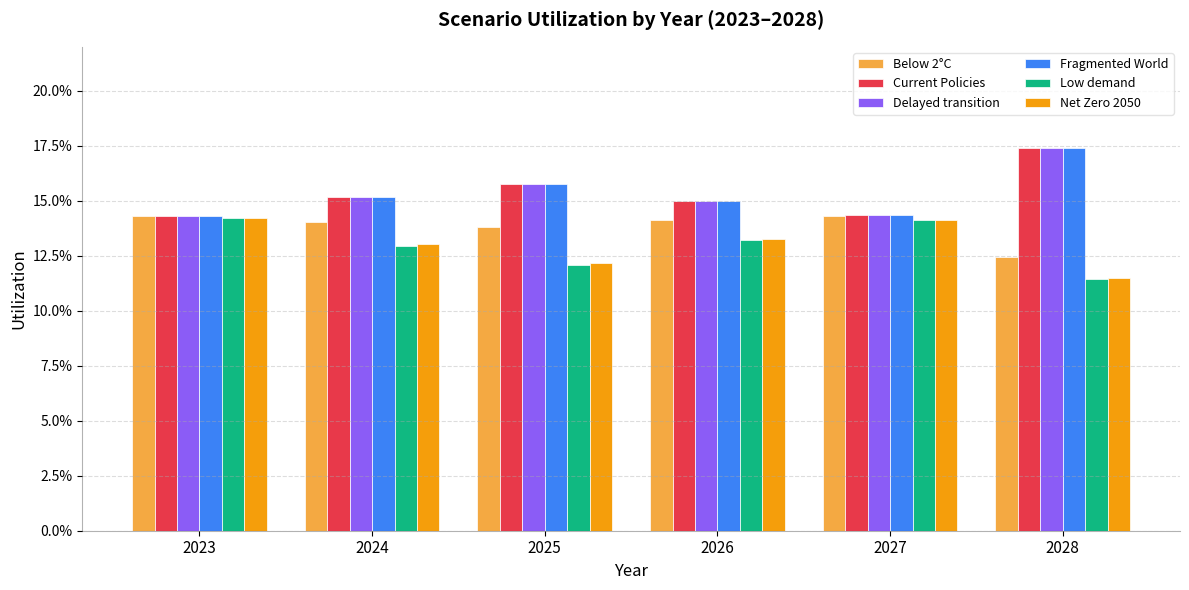

What are all the series names shown in the legend?

Below 2°C, Current Policies, Delayed transition, Fragmented World, Low demand, Net Zero 2050